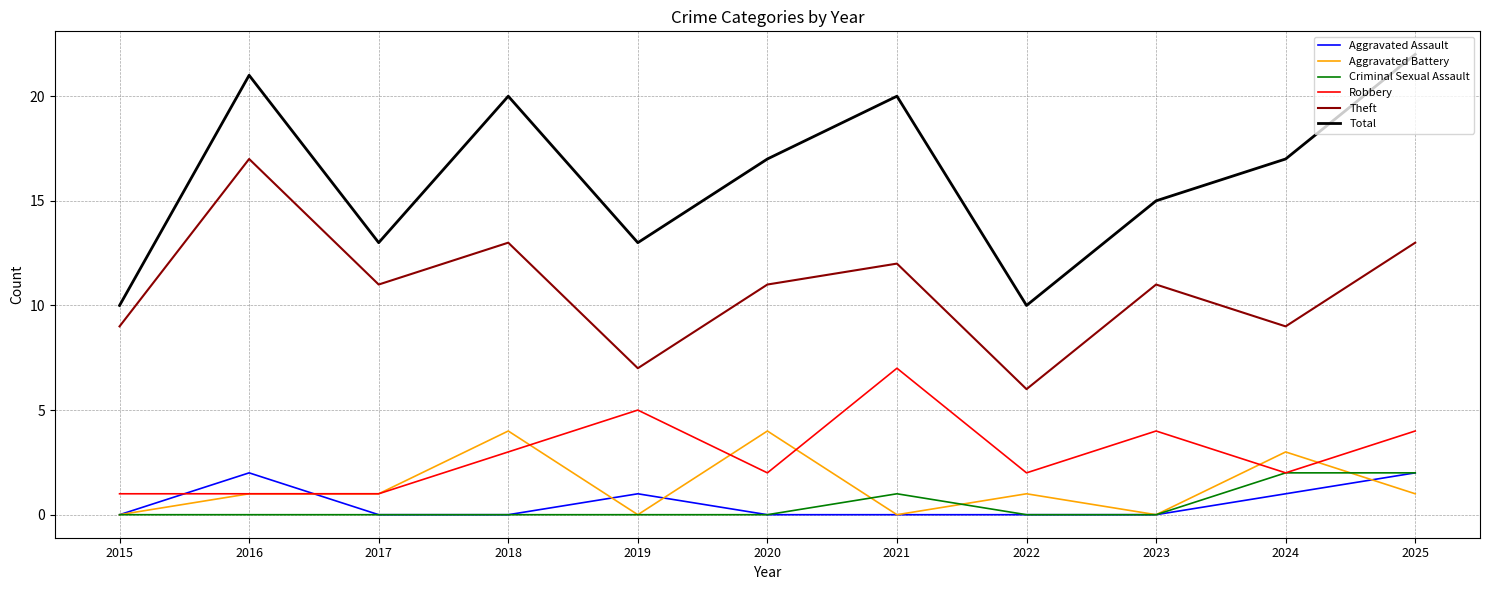

What is the total value across all series at 2019?

26